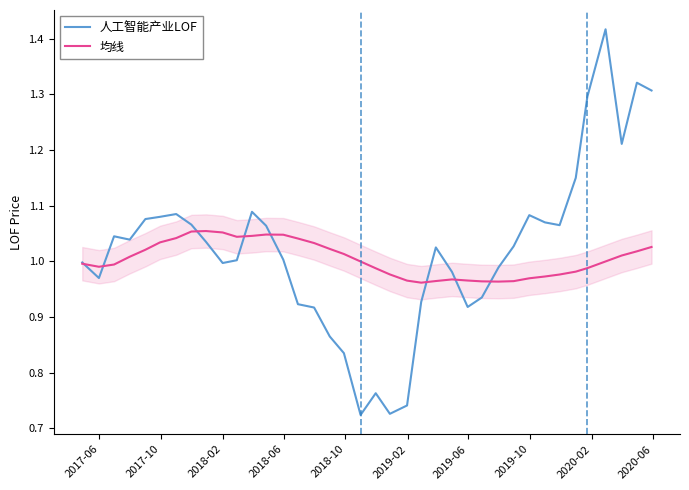

Which series has the widest spread of values?

人工智能产业LOF